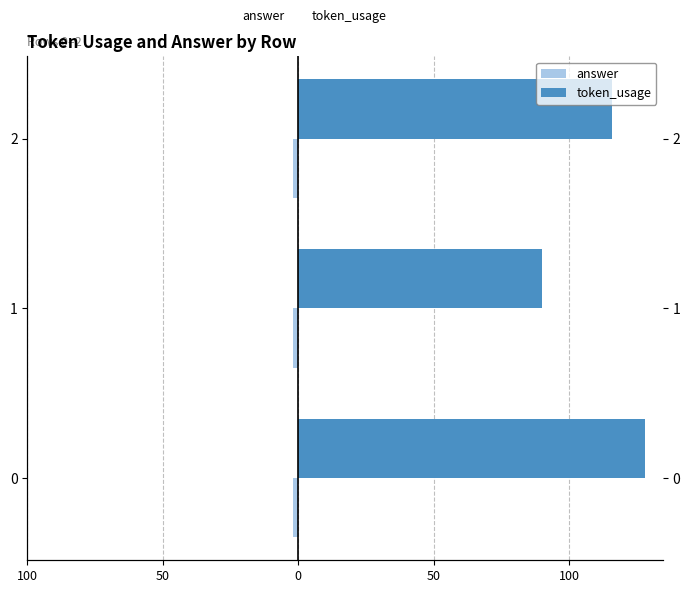

How many distinct data groups are displayed?

2